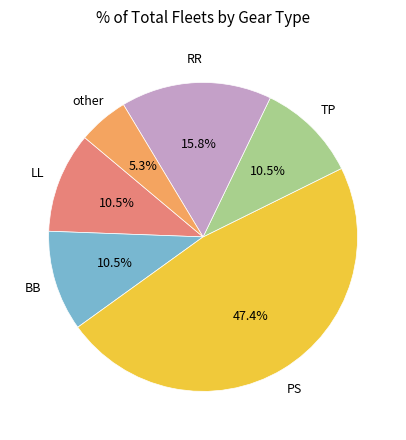

What is the smallest slice in the pie chart?

other